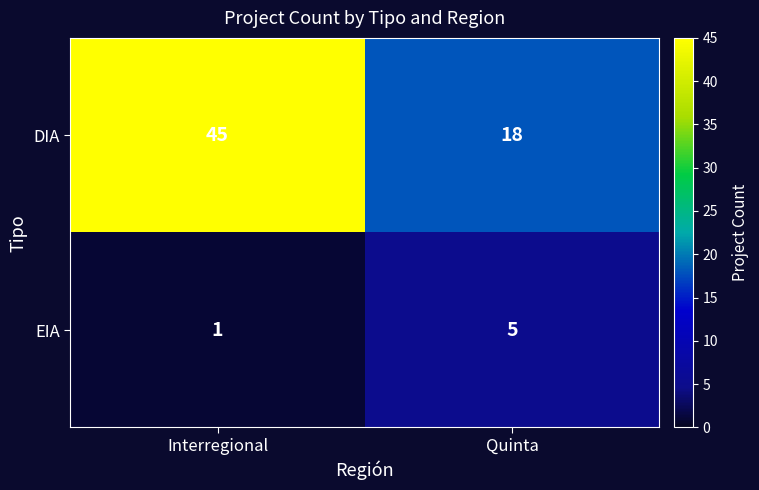

What is the average value of the DIA series?

32